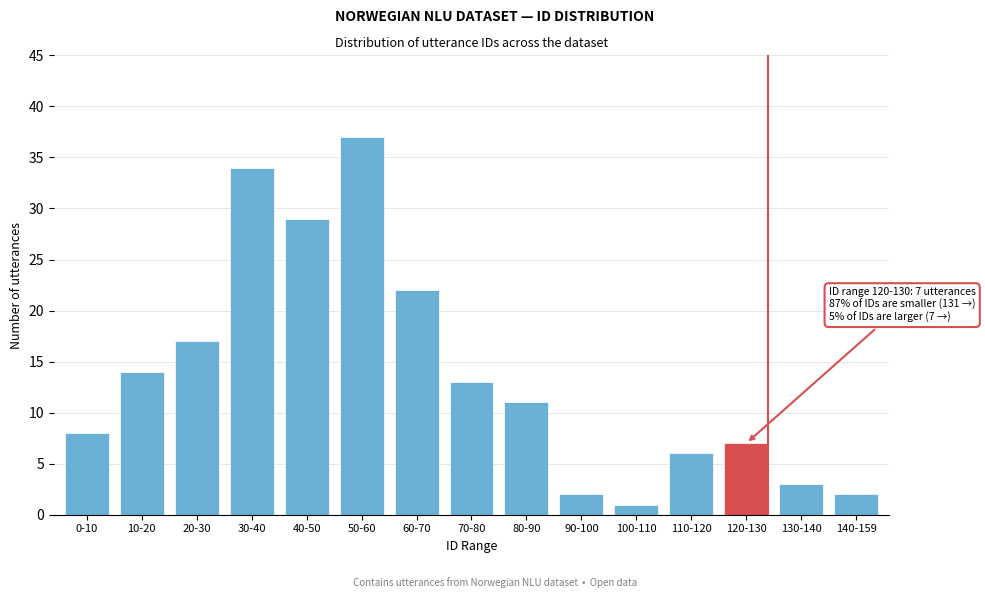

Reading right to left, list all the values displayed in this chart.

2	3	7	6	1	2	11	13	22	37	29	34	17	14	8